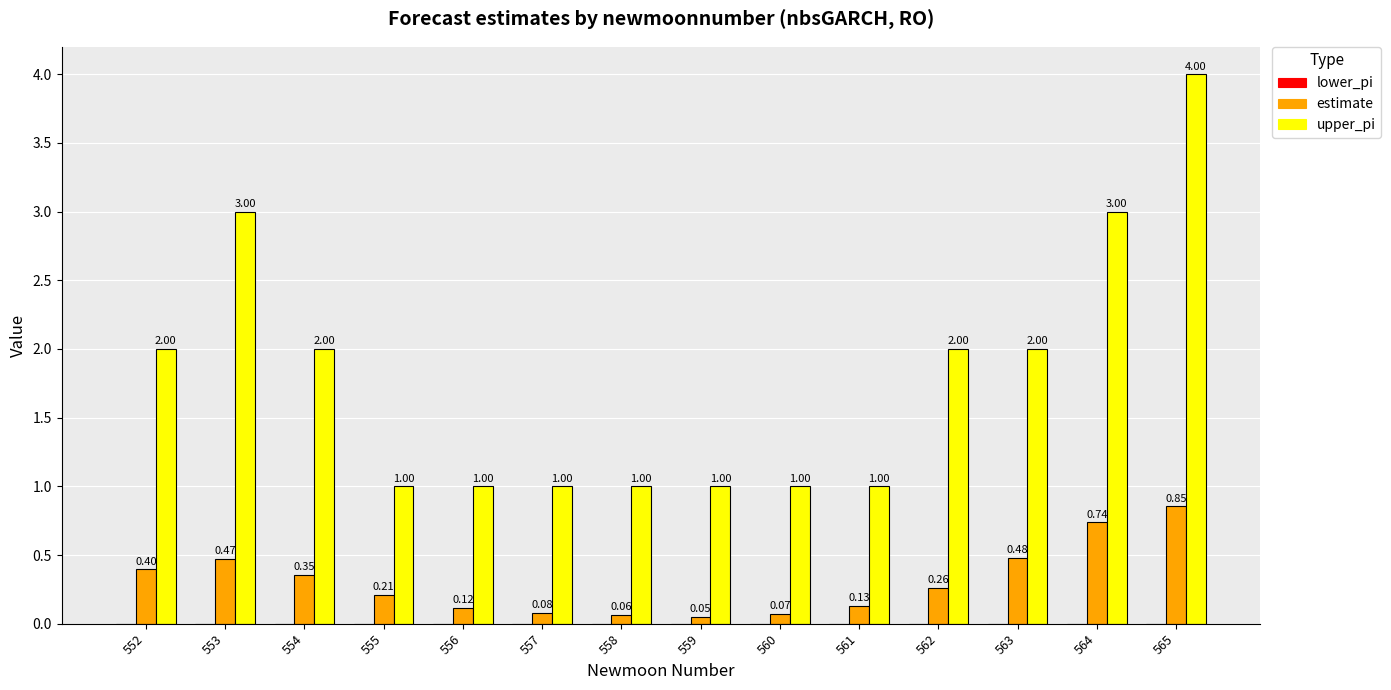

What is the difference between the second highest and second lowest values in the upper_pi series?

2.0